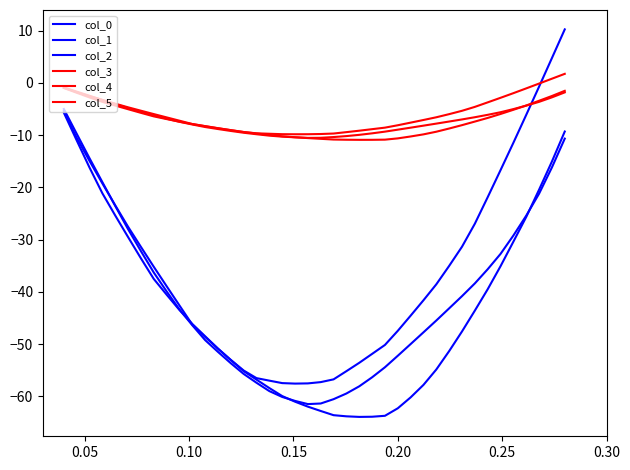

Rank the series by their maximum value, from highest to lowest.

col_0, col_3, col_4, col_5, col_1, col_2